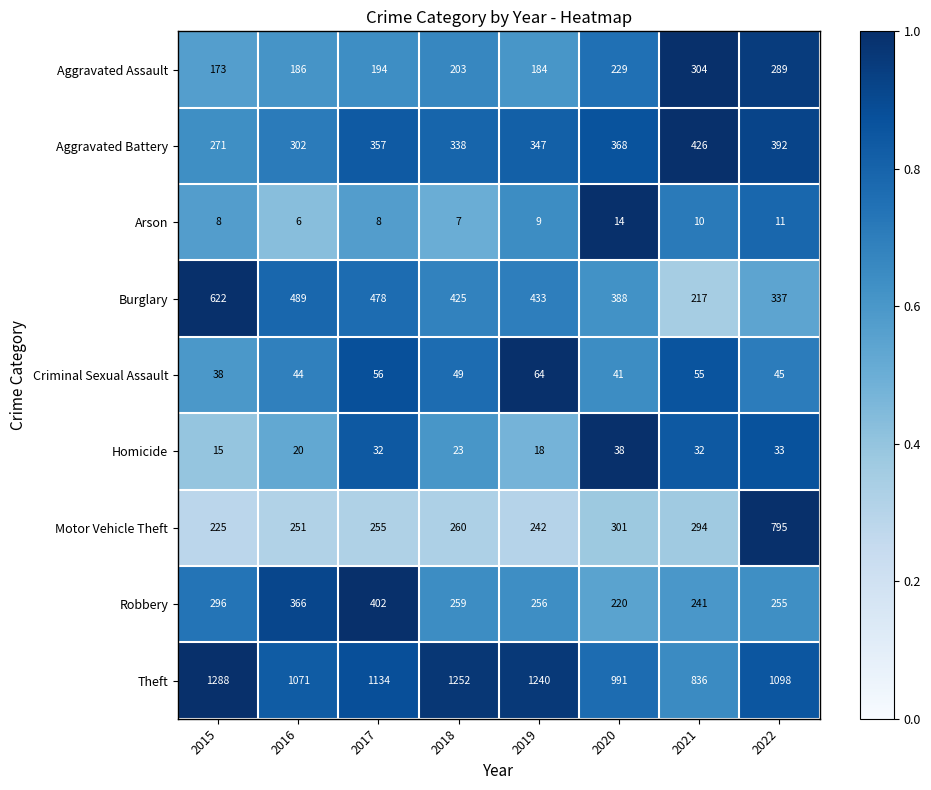

Between 2018 and 2019, which series saw the biggest shift?

Aggravated Assault